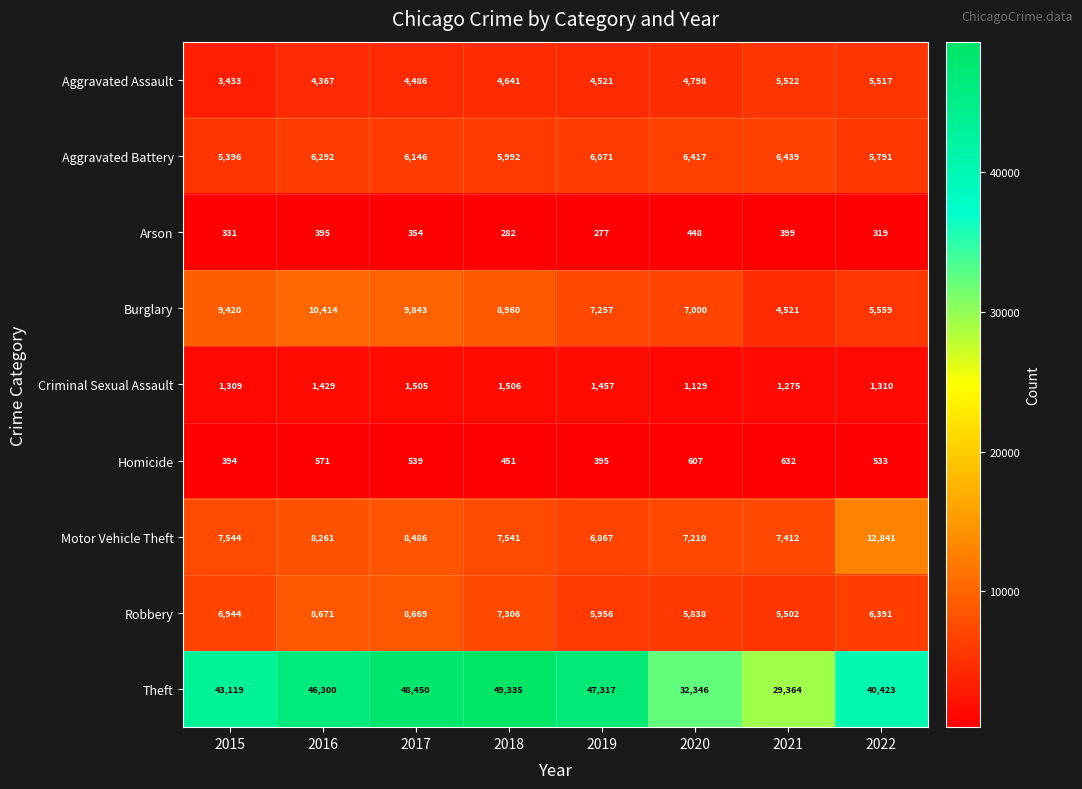

What is the smallest value displayed?

277